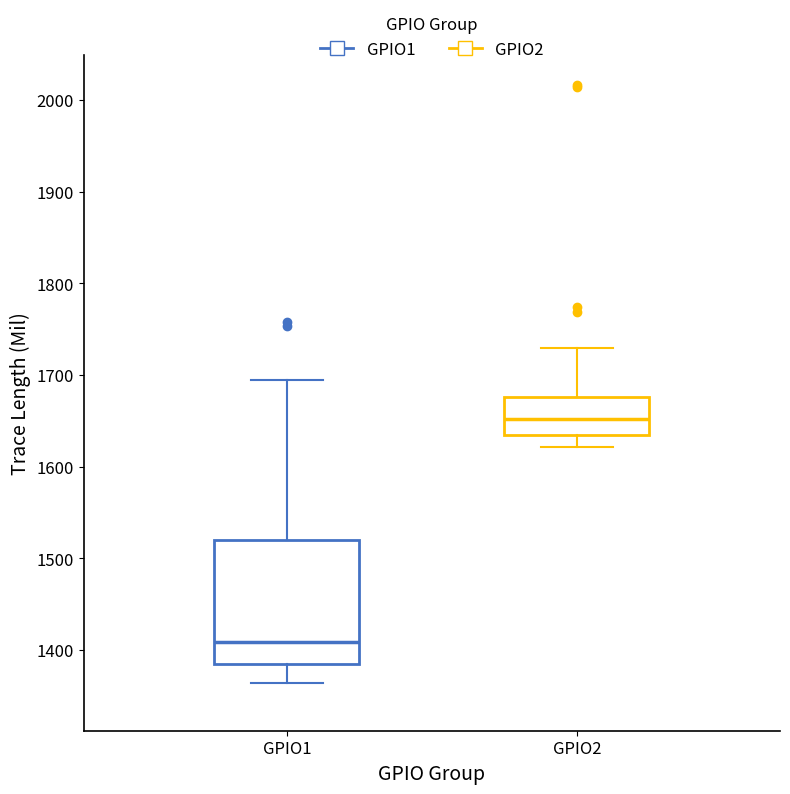

Which box has the highest median line?

GPIO2